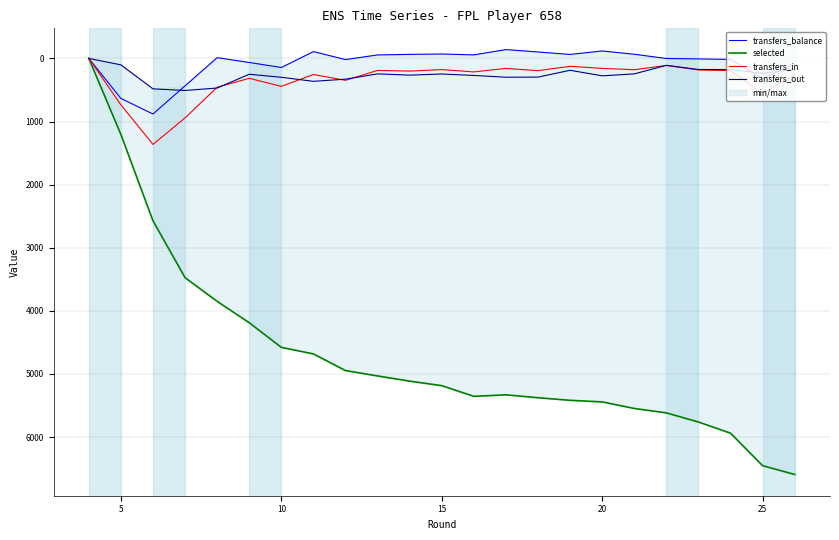

At 14, list the series in order from smallest to largest.

transfers_balance, transfers_in, transfers_out, selected